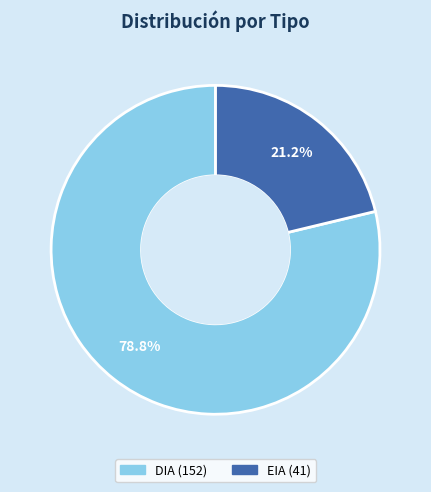

Is the sum of DIA and EIA greater than half?

Yes